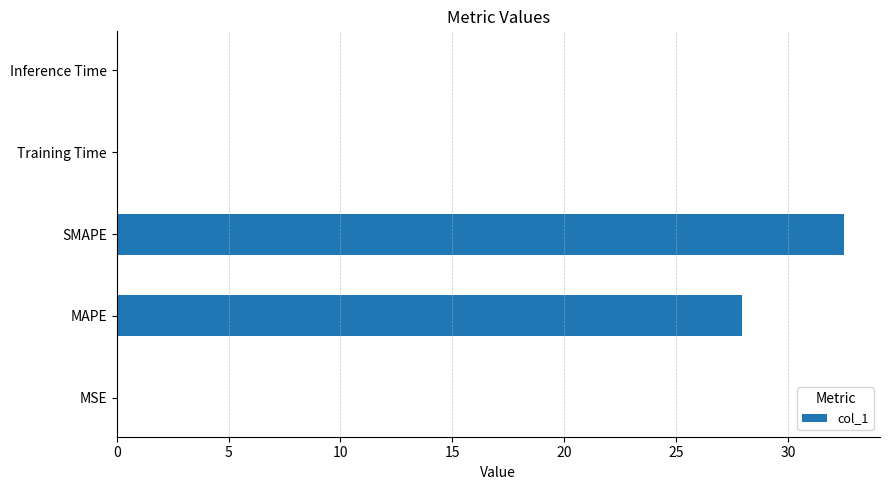

What is the change in value from MAPE to SMAPE?

+4.5